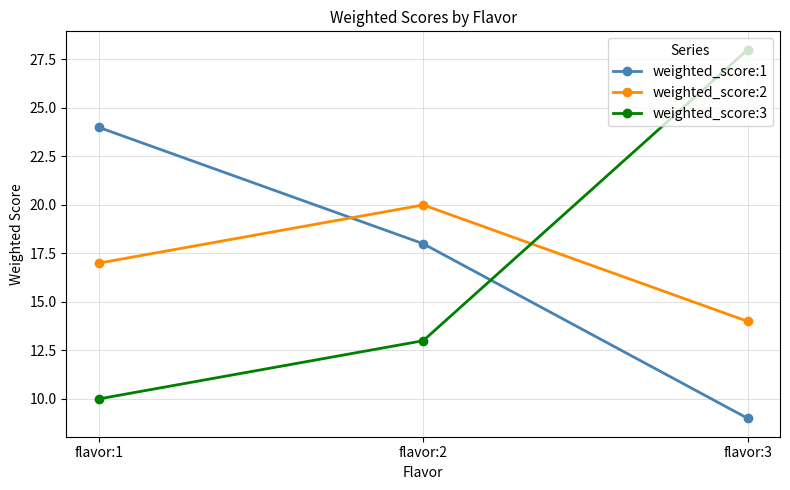

Rank the series at flavor:1 from lowest to highest value.

weighted_score:3, weighted_score:2, weighted_score:1